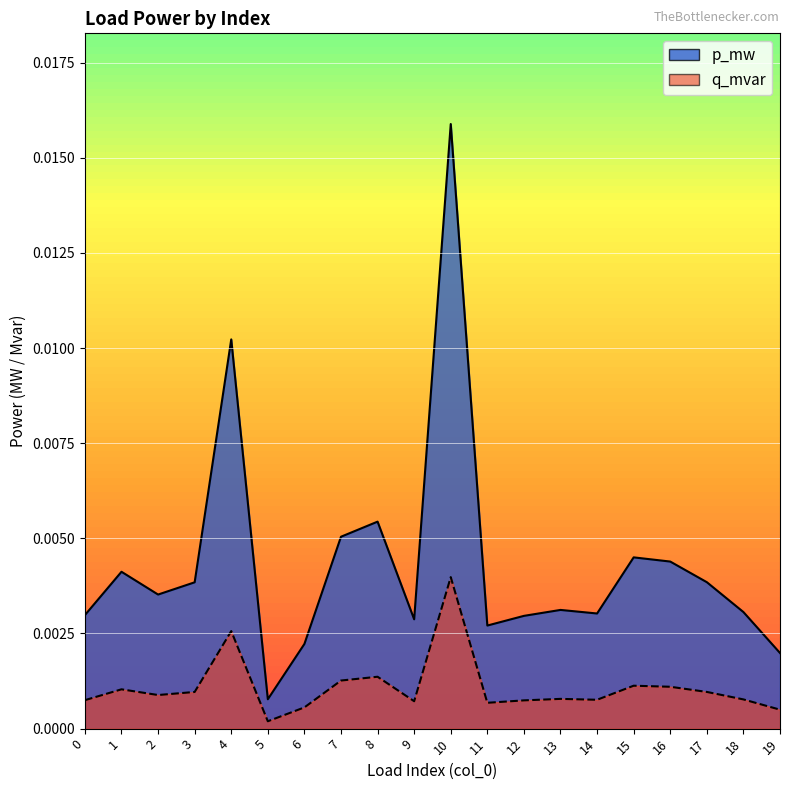

Rank the categories by q_mvar value from highest to lowest.

10, 4, 8, 7, 15, 16, 1, 17, 3, 2, 13, 18, 14, 0, 12, 9, 11, 6, 19, 5